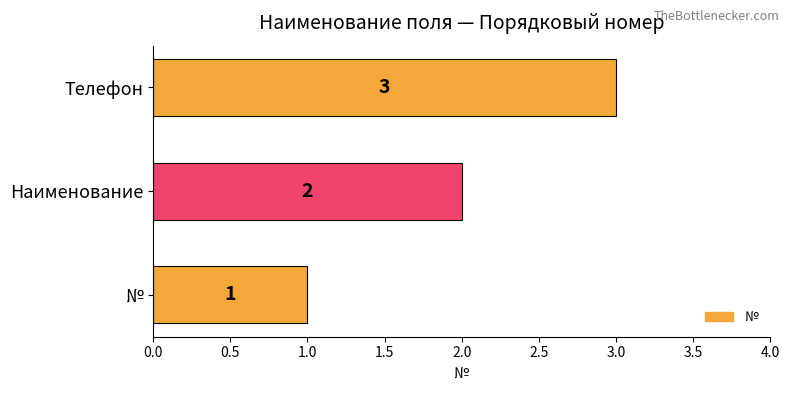

Where is the data nearest to the value 2?

Наименование